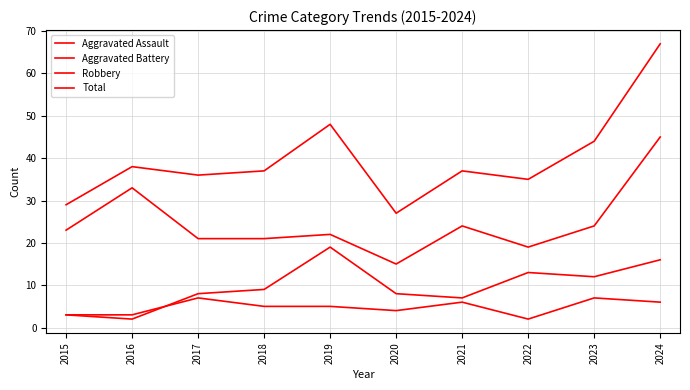

How many lines are shown in the chart?

4